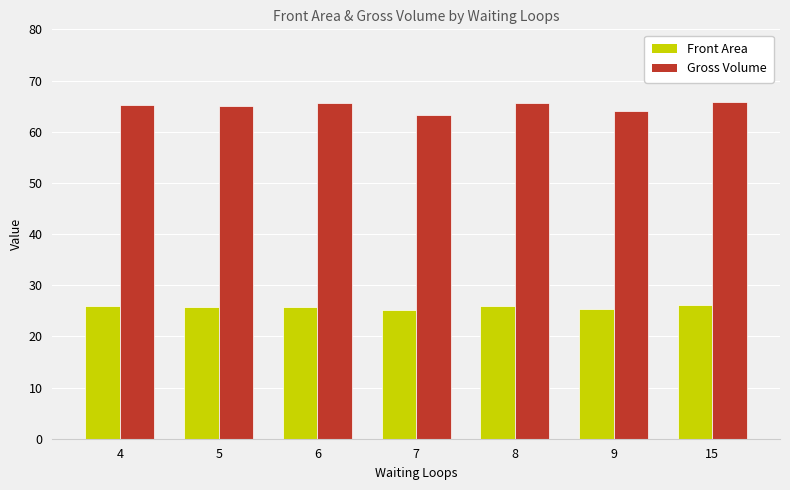

Which category has the lowest value in the Gross Volume series?

7